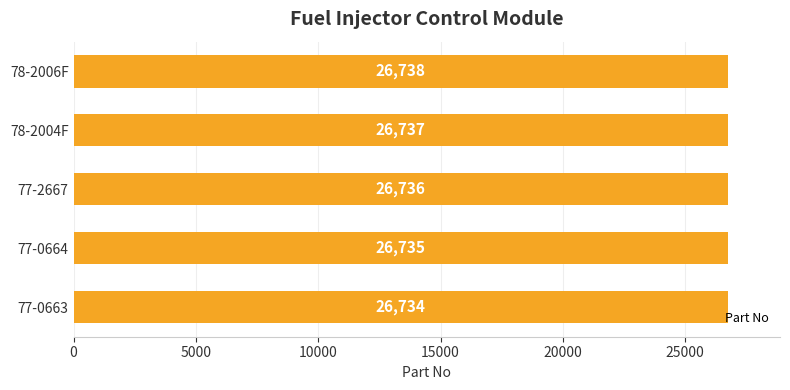

What is the sum of all values?

133680